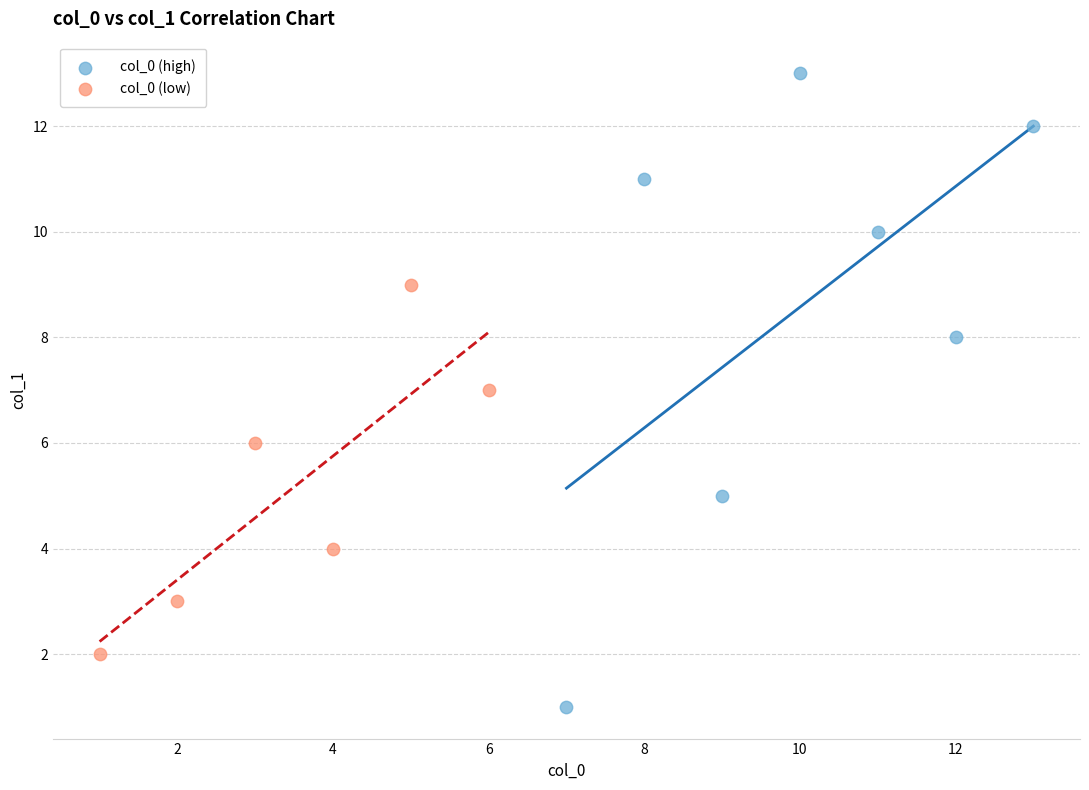

Which series reaches the minimum Y coordinate?

col_0 (high)